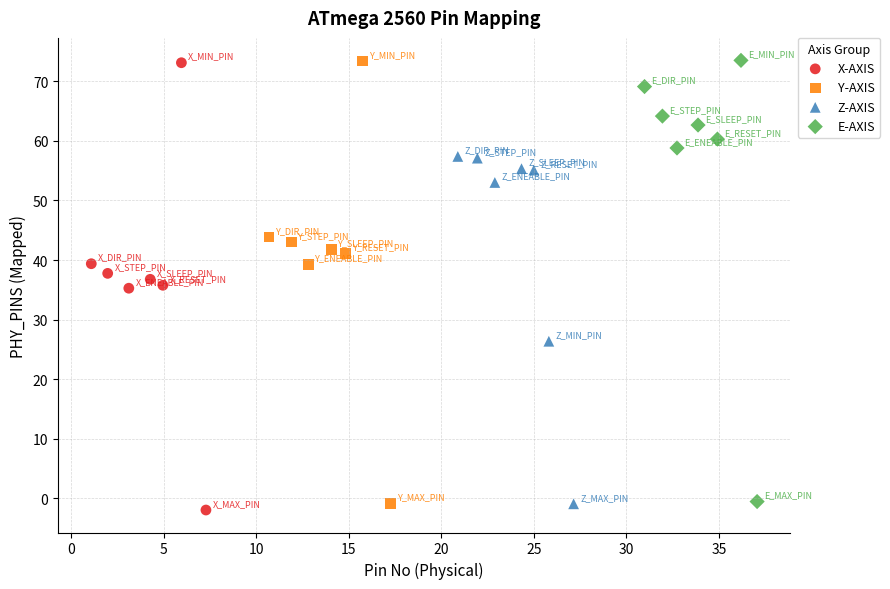

Which series has the widest spread of Y values?

X-AXIS